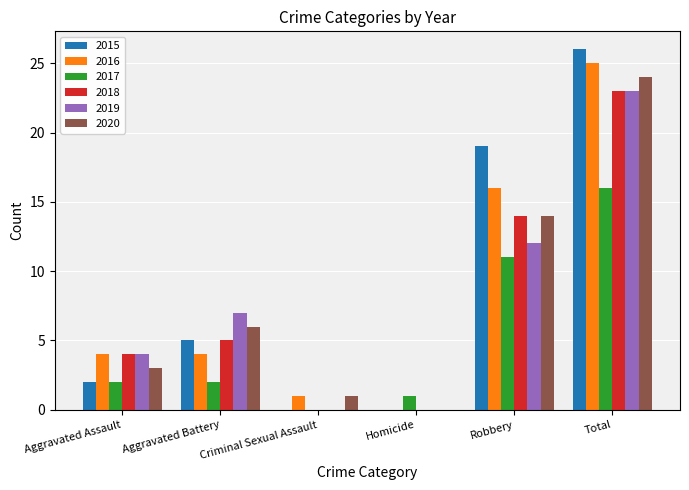

What value does the 2015 series have at Aggravated Battery, to the nearest 5?

5